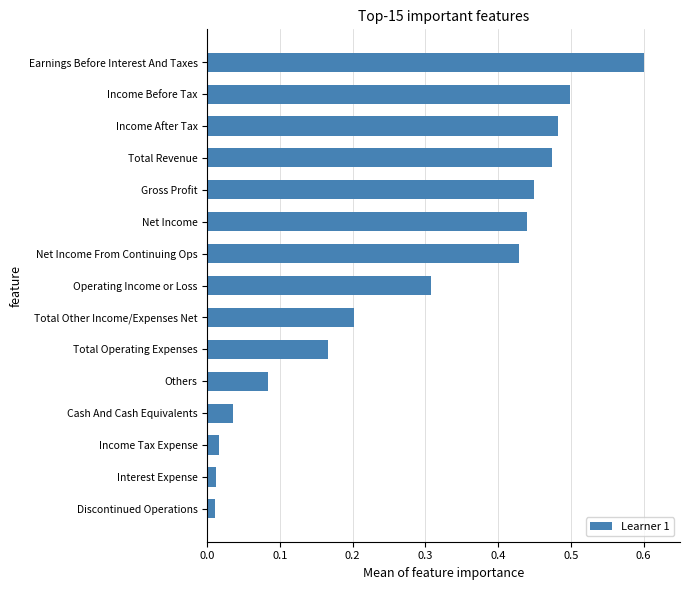

Between Total Operating Expenses and Total Revenue, which is larger?

Total Revenue